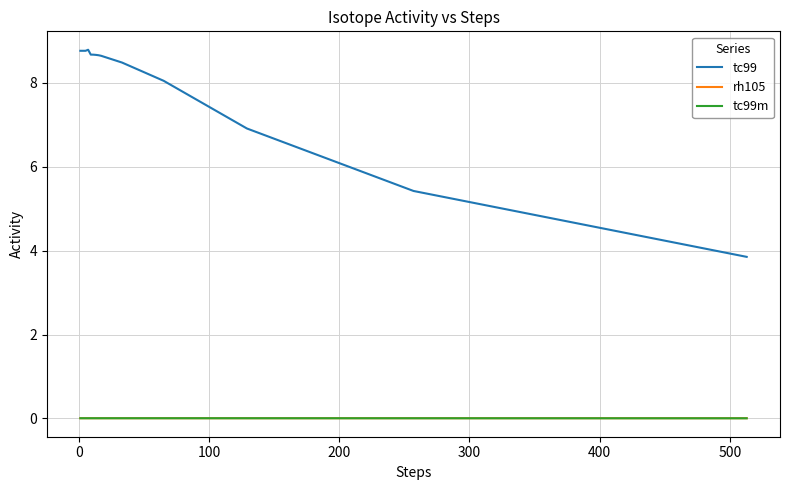

At how many categories does at least one series exceed 4?

12